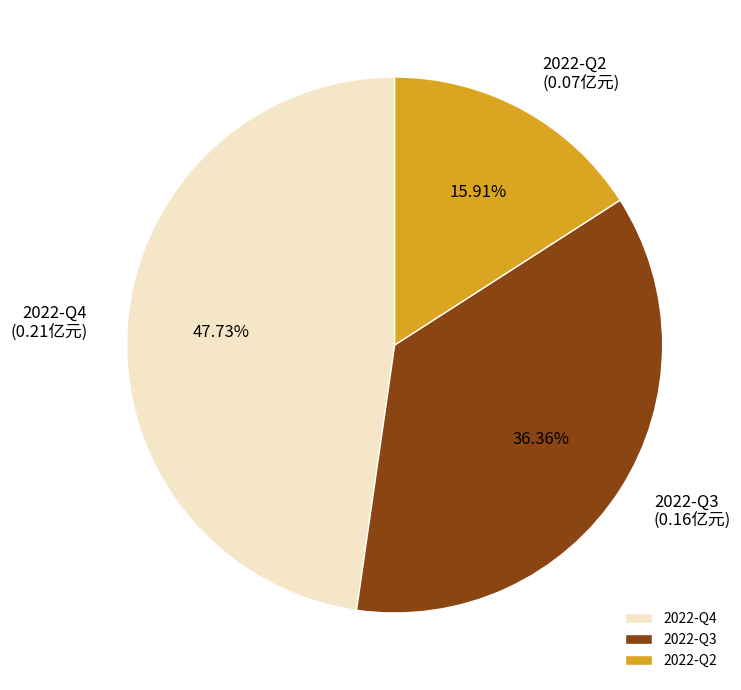

Is 2022-Q3 the majority of the pie?

No